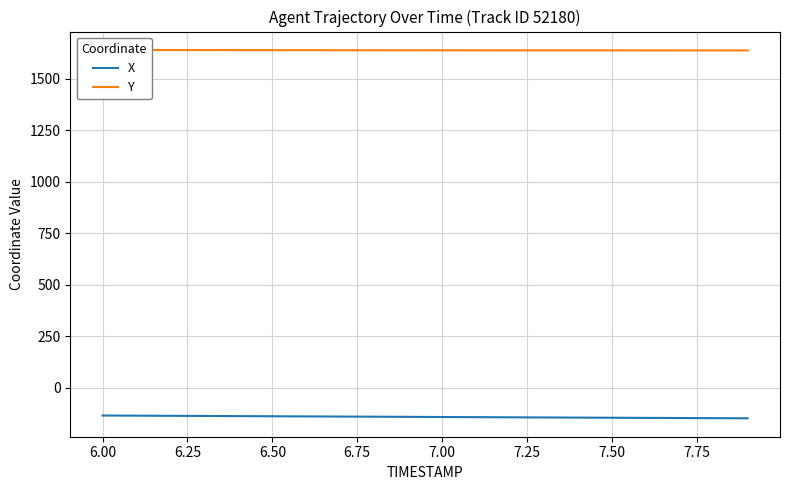

Which series has the largest range (max minus min)?

X